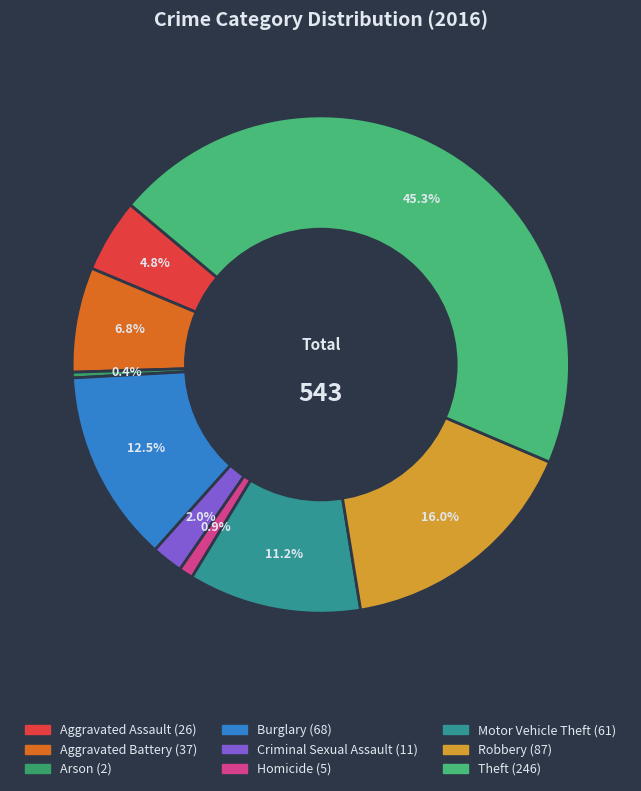

To the nearest percent, what is the difference between the largest and smallest slice percentages?

45%